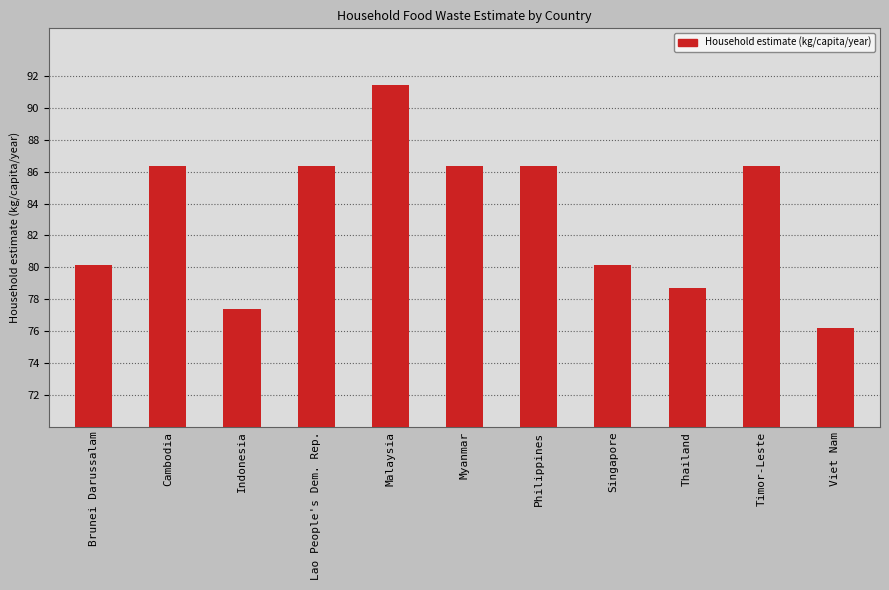

What is the smallest value displayed?

76.2